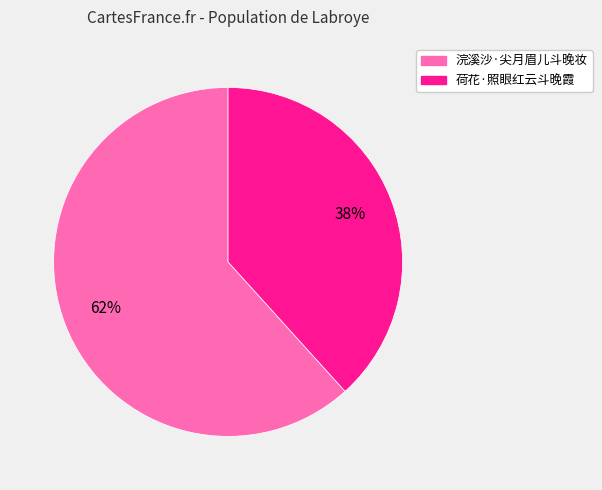

Between 浣溪沙·尖月眉儿斗晚妆 and 荷花·照眼红云斗晚霞, which is larger?

浣溪沙·尖月眉儿斗晚妆